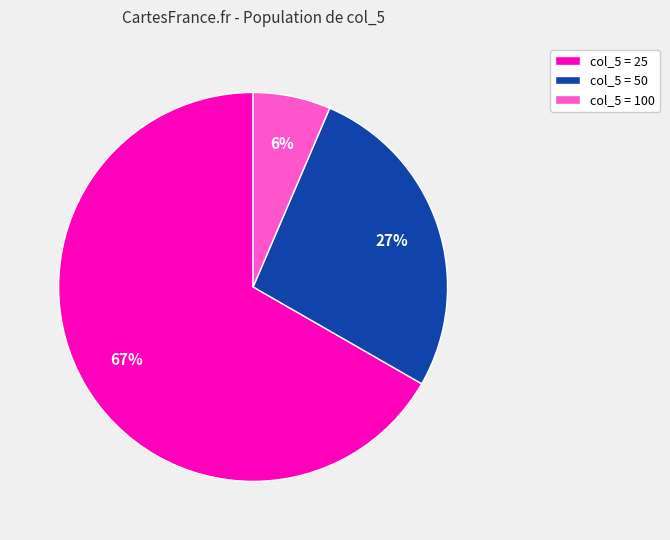

True or false: col_5 = 50 accounts for 12% of the total.

False